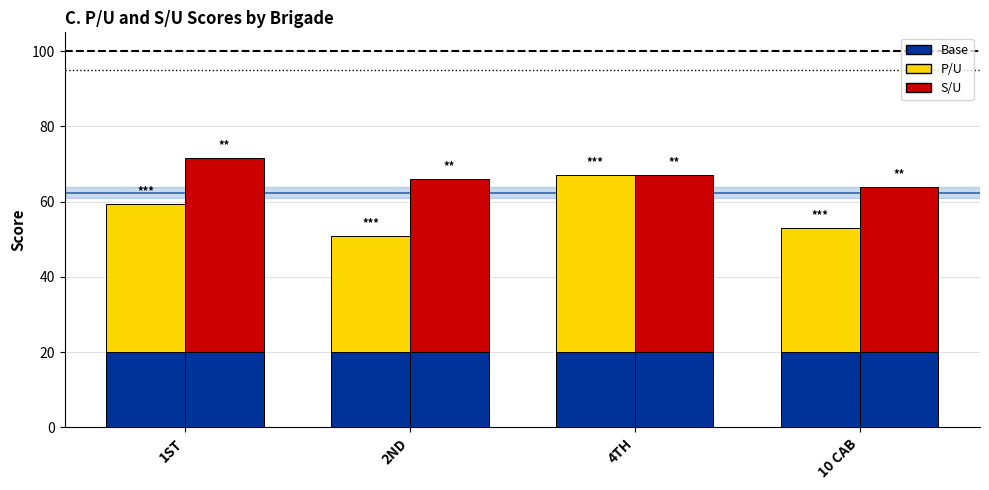

Reading left to right, list all the values displayed in this chart.

P/U: 59.4	50.8	67.0	53.0
S/U: 71.6	66.1	67.0	64.0
P/U Base: 20.0	20.0	20.0	20.0
S/U Base: 20.0	20.0	20.0	20.0